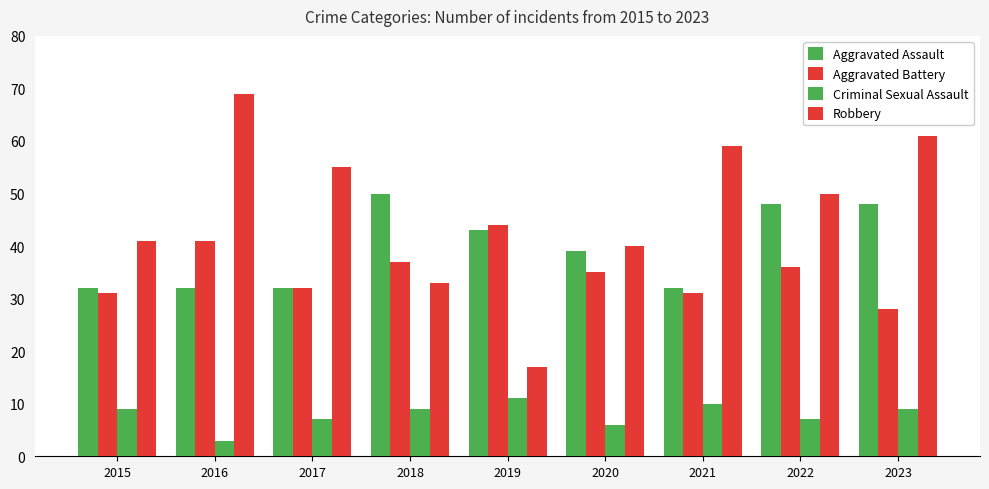

How many bars are there in total?

36